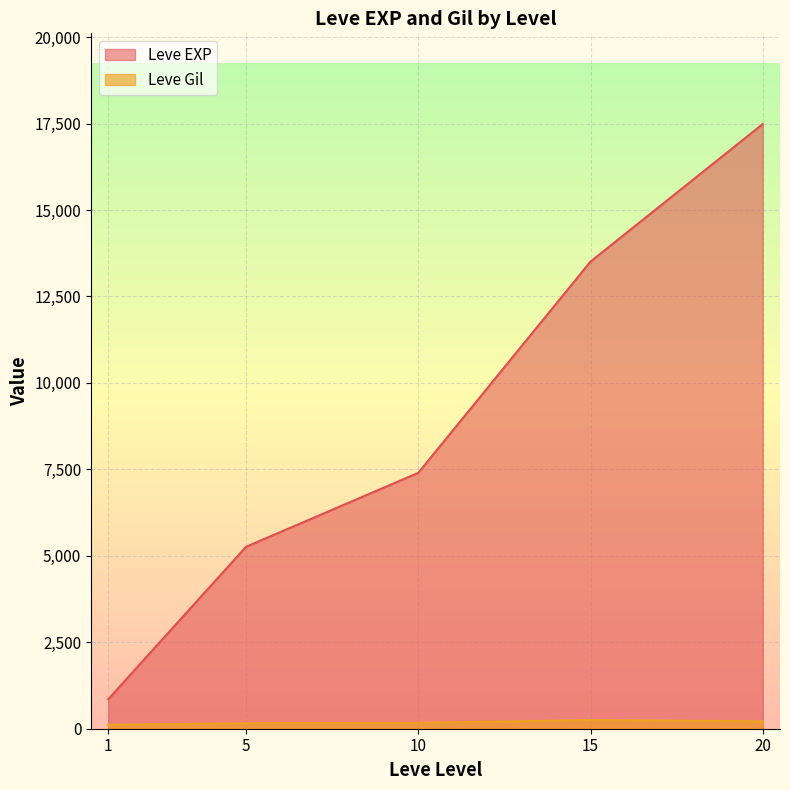

Which series has the largest total across all categories?

Leve EXP